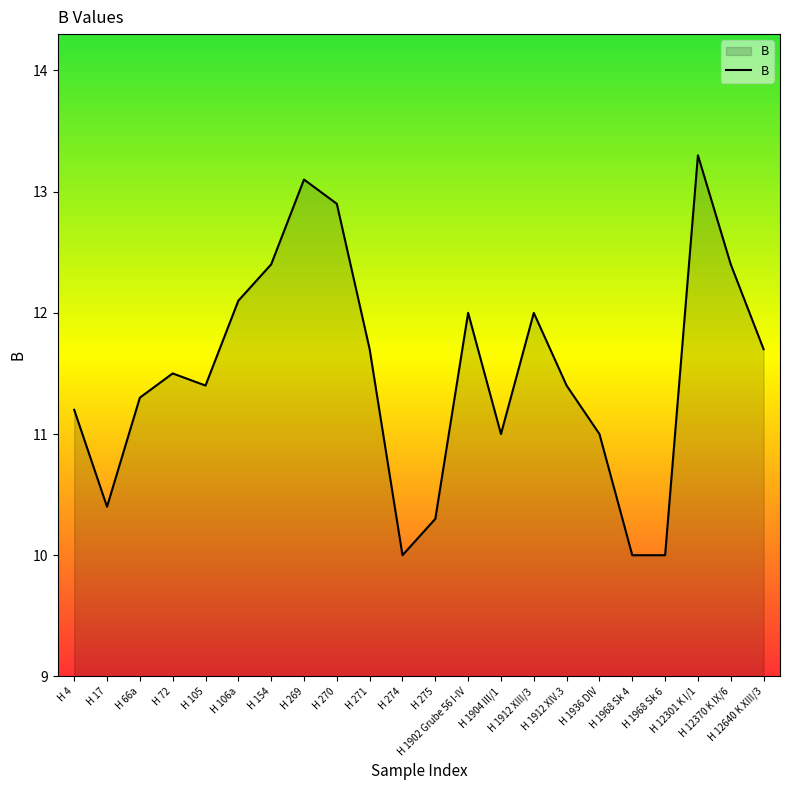

What is the difference between the maximum and minimum values?

3.3